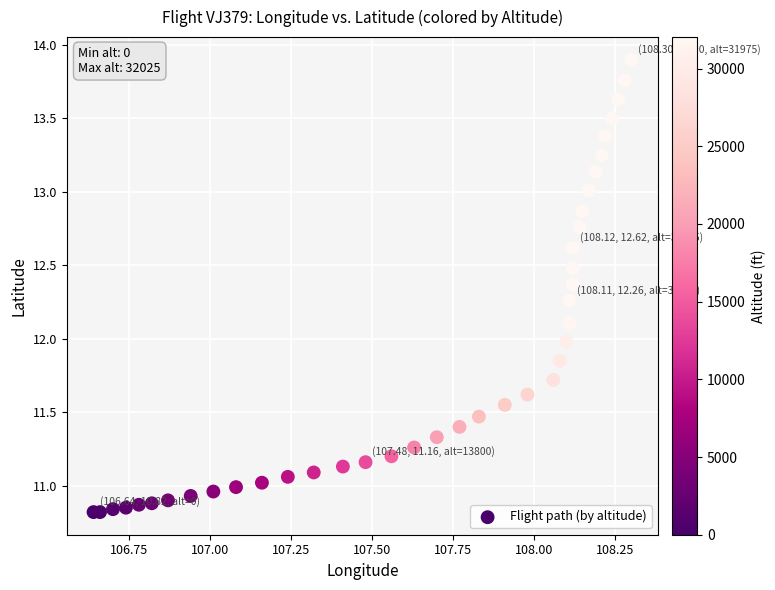

What is the range of Y values (max minus min)?

3.1